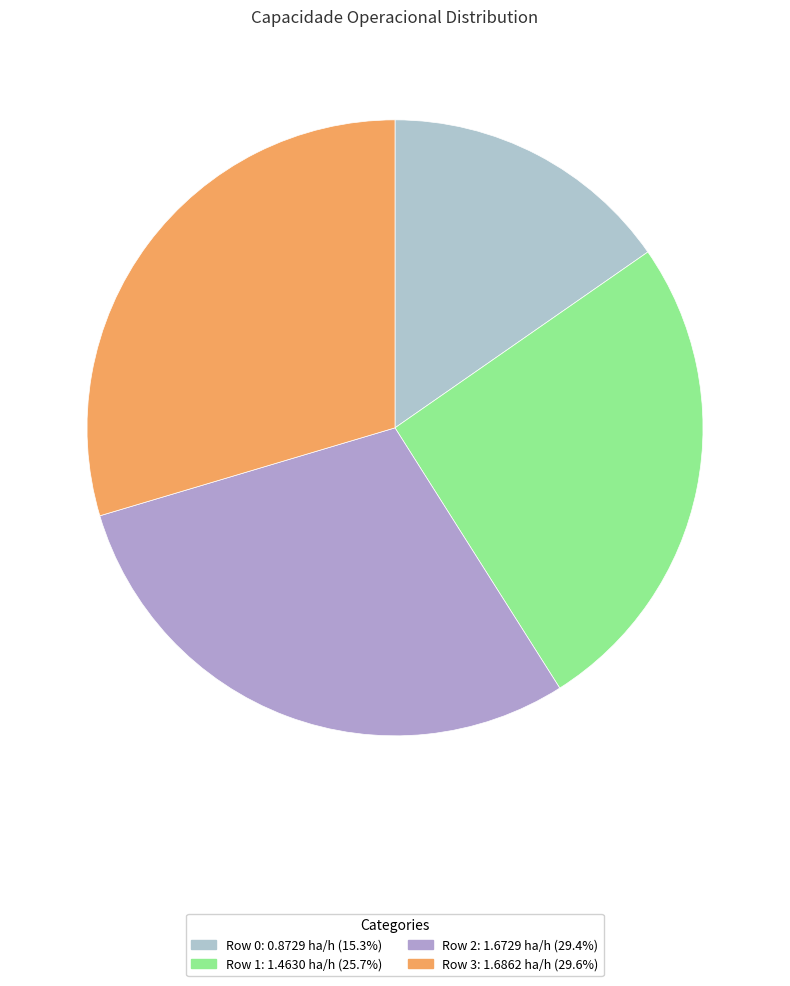

Is there any slice that represents more than half of the pie?

No